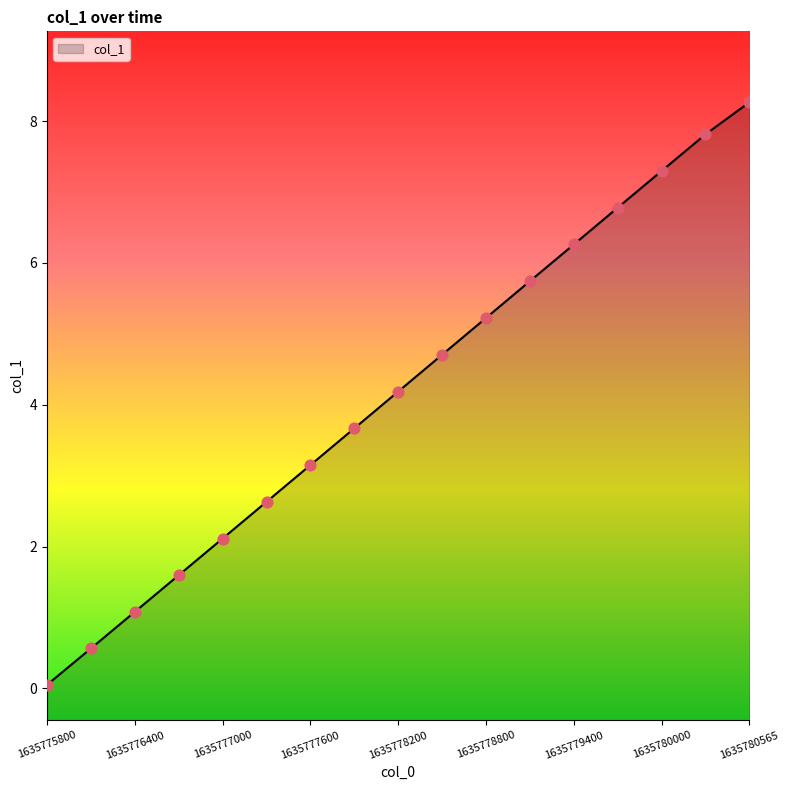

What is the change in value from 1635777600.0 to 1635778800.0?

+2.1